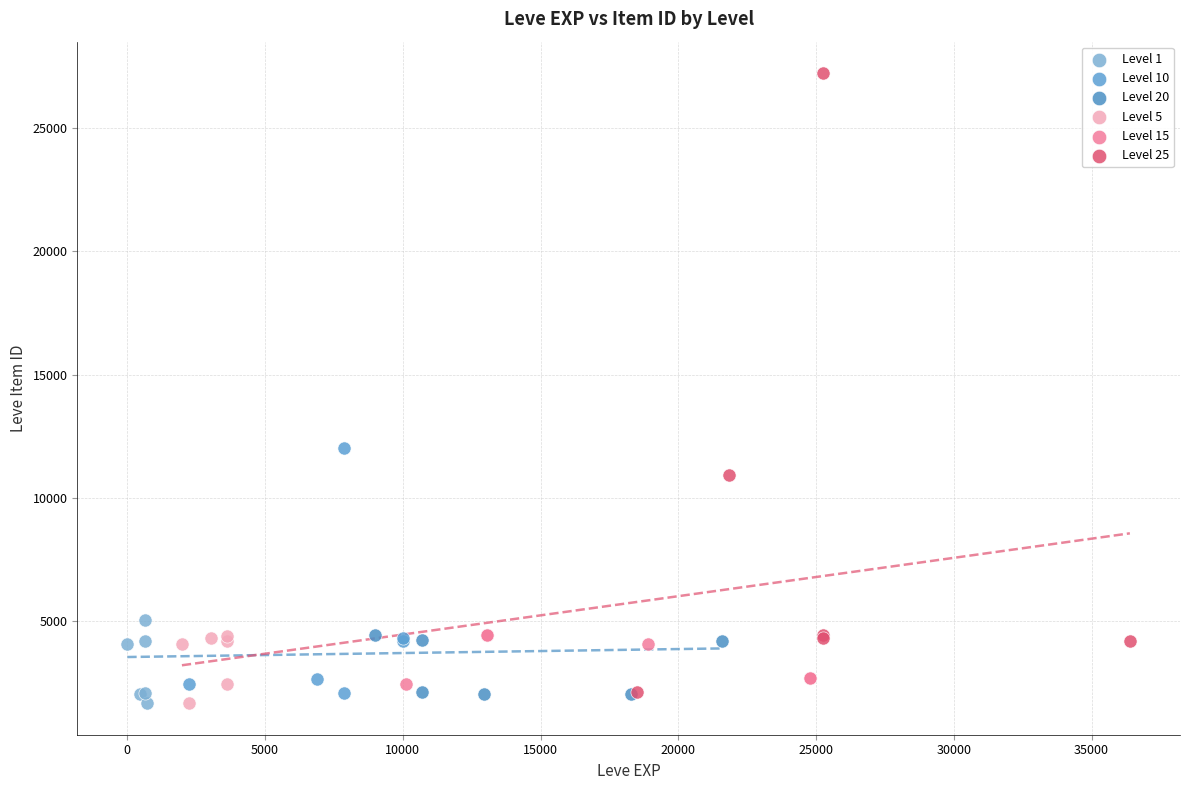

Which series reaches the maximum Y coordinate?

Level 25